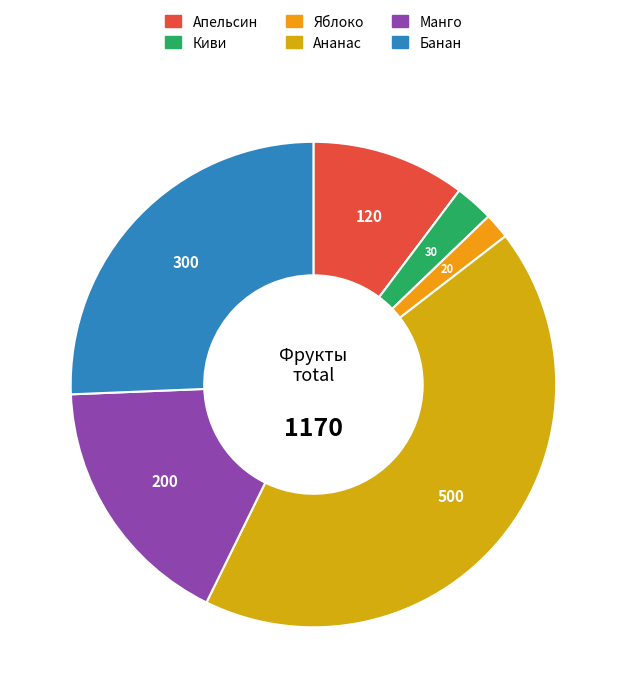

Is it true that Манго is 17% of the pie?

True